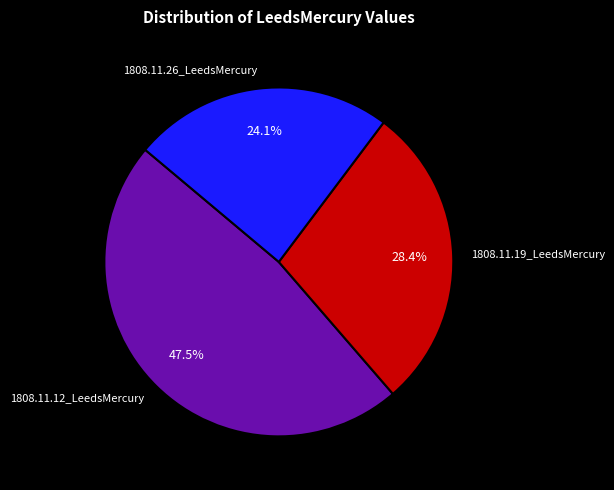

Count the number of slices in the pie.

3